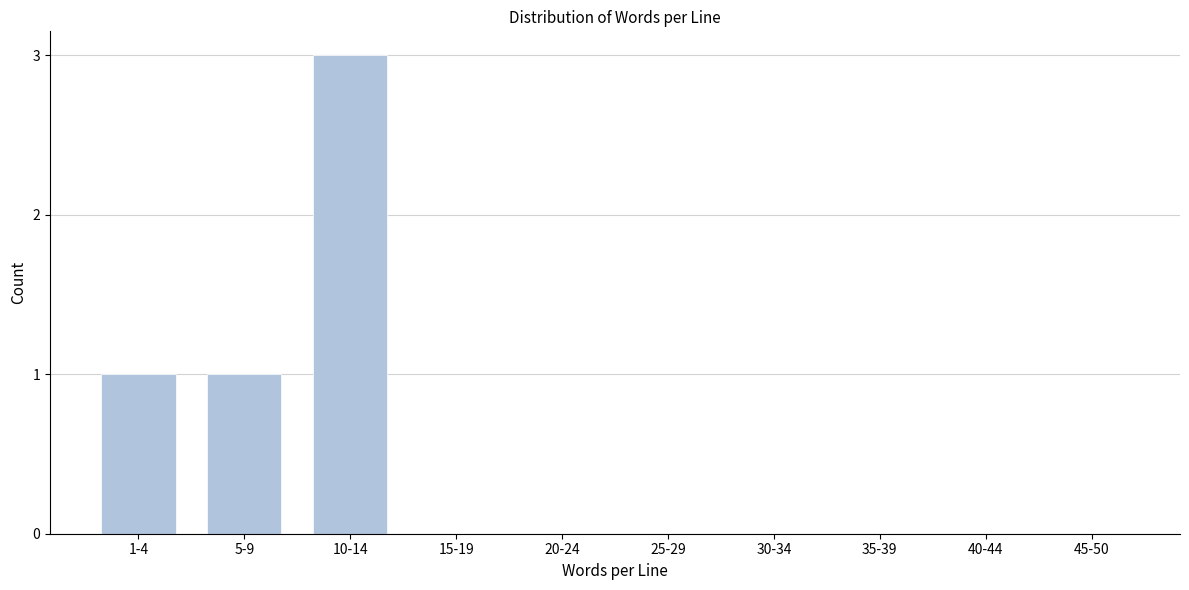

Reading left to right, extract all data points from this chart.

1-4=1	5-9=1	10-14=3	15-19=0	20-24=0	25-29=0	30-34=0	35-39=0	40-44=0	45-50=0